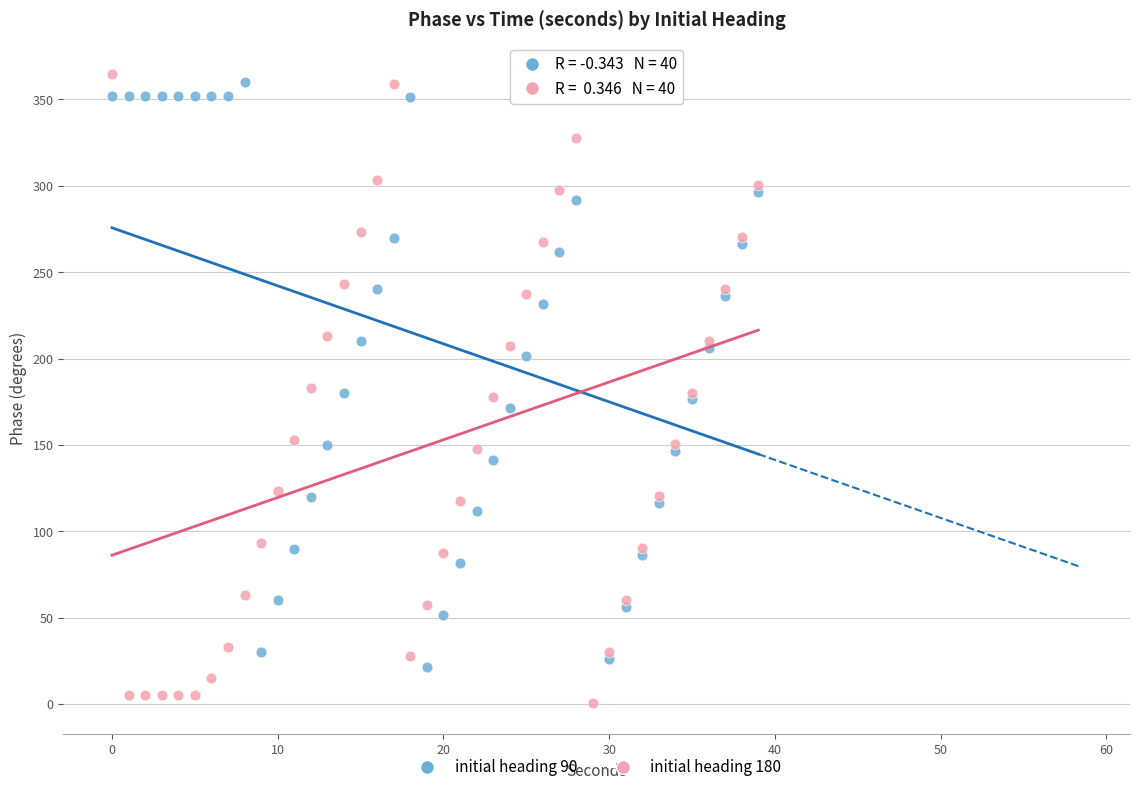

Which series contains the lowest Y value?

initial heading 180